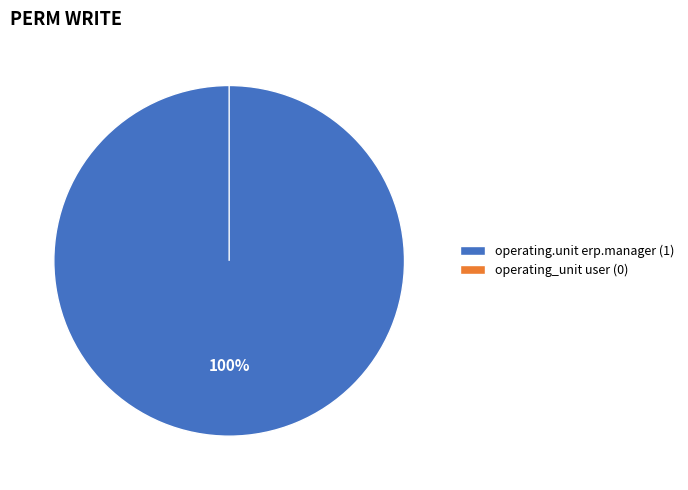

True or false: operating.unit erp.manager accounts for 100% of the total.

True